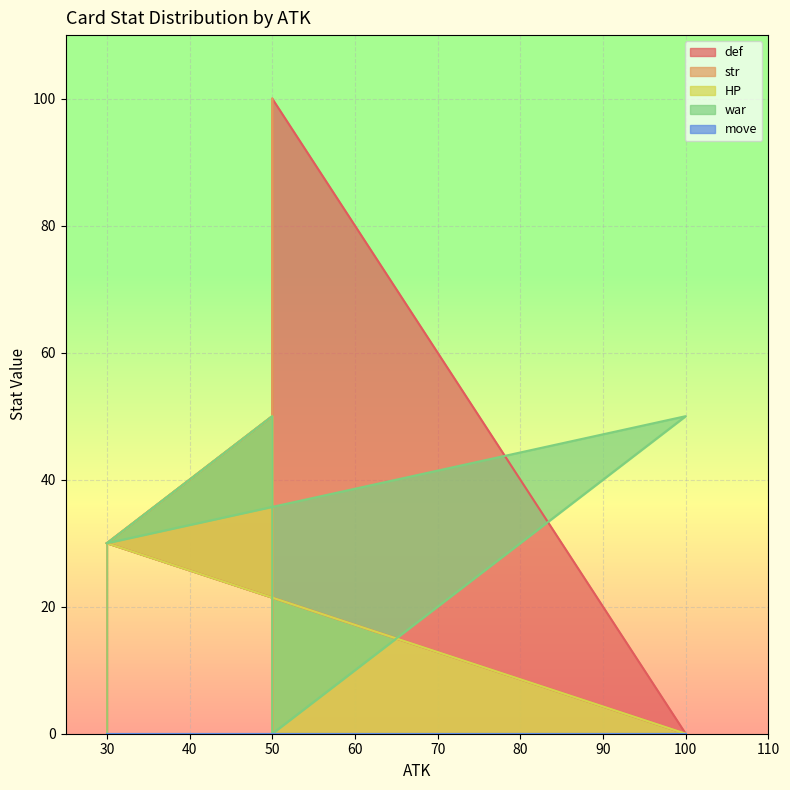

What is the label of the 1st point from the left?

30